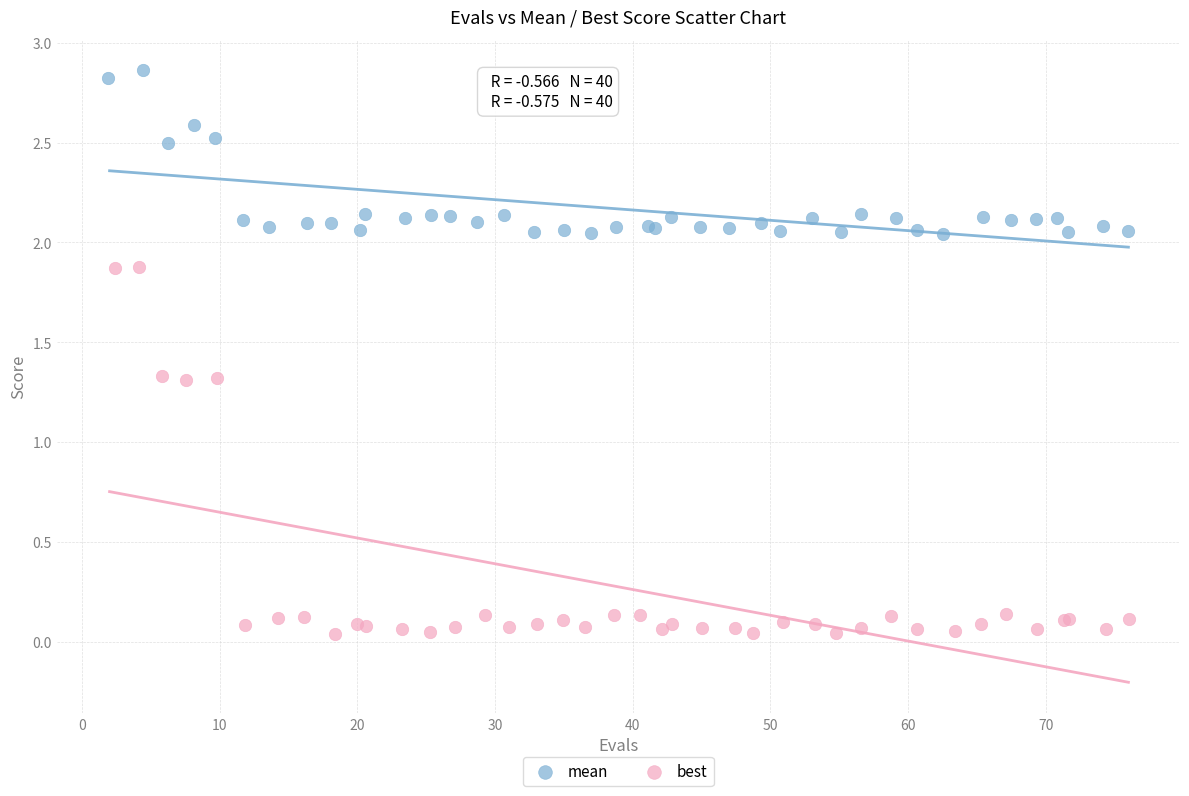

Which series contains the highest Y value?

mean